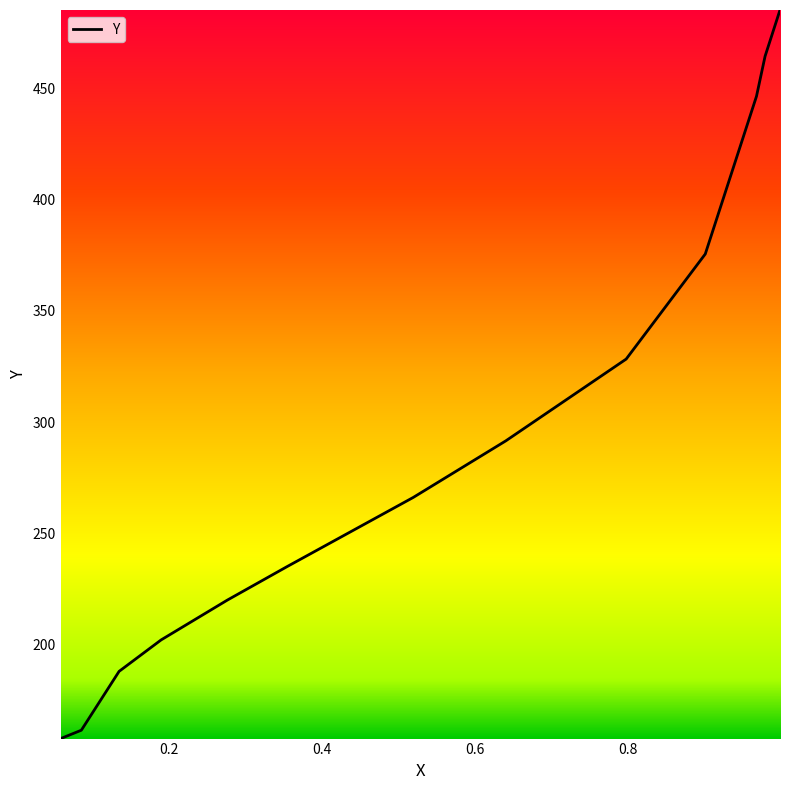

What is the minimum value shown in the chart?

157.9